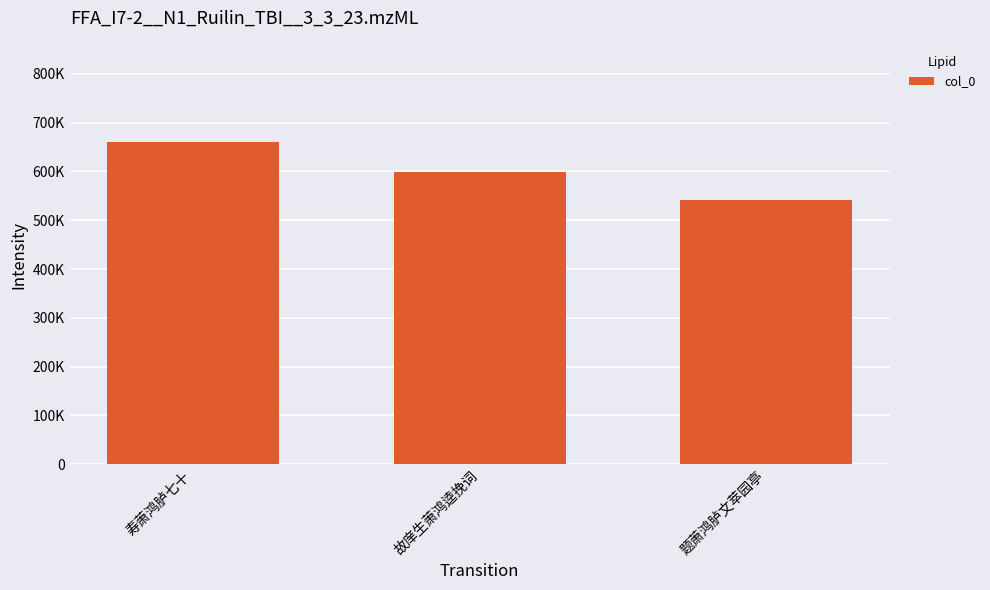

Reading right to left, transcribe all the data shown in this chart.

题萧鸿胪文萃园亭=542224	故庠生萧鸿逵挽词=597844	寿萧鸿胪七十=661156